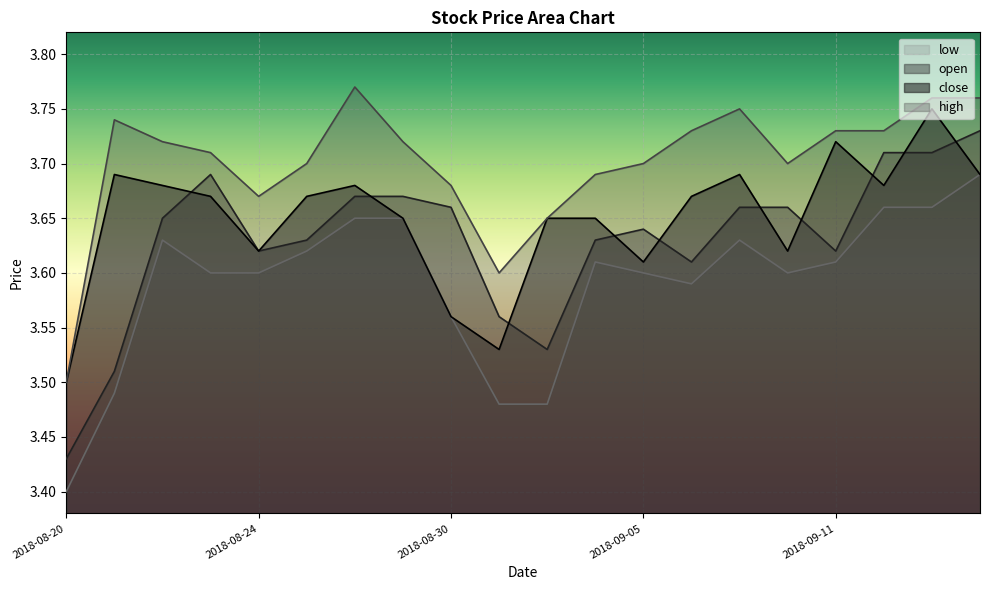

Which series has the largest total across all categories?

high